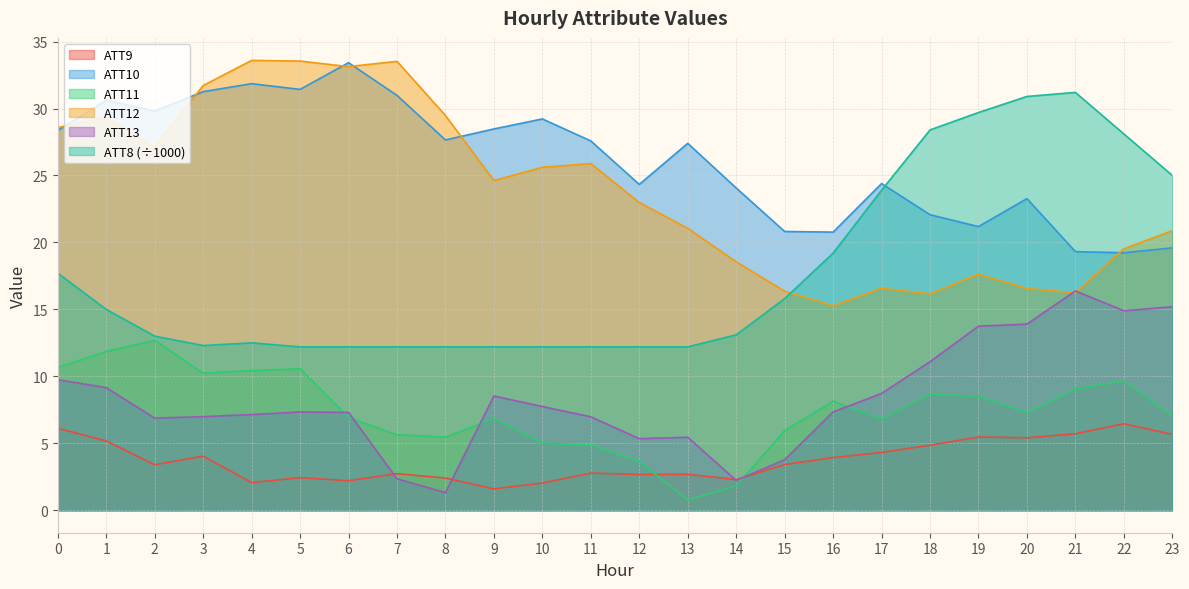

Rank the series by their maximum value, from highest to lowest.

ATT12, ATT10, ATT8, ATT13, ATT11, ATT9